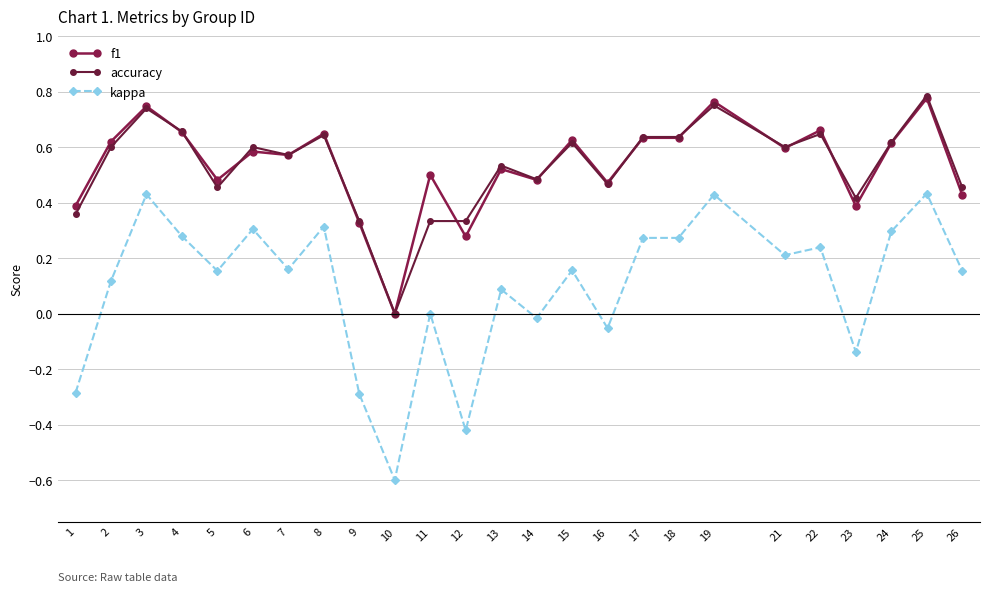

What is the value of the kappa point at the 7th from the left?

0.2